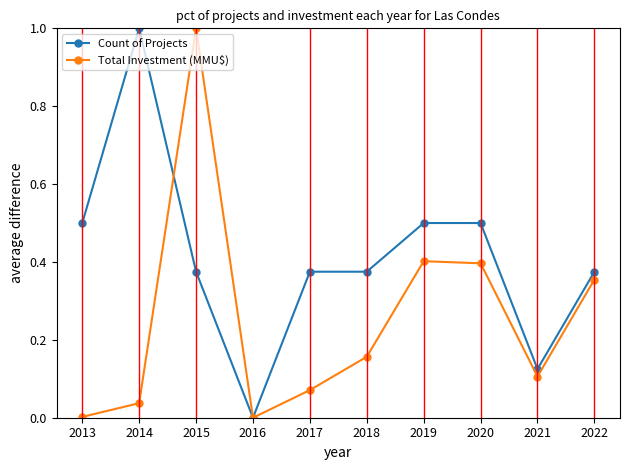

At 2018, list the series in order from smallest to largest.

Total Investment (MMU$), Count of Projects